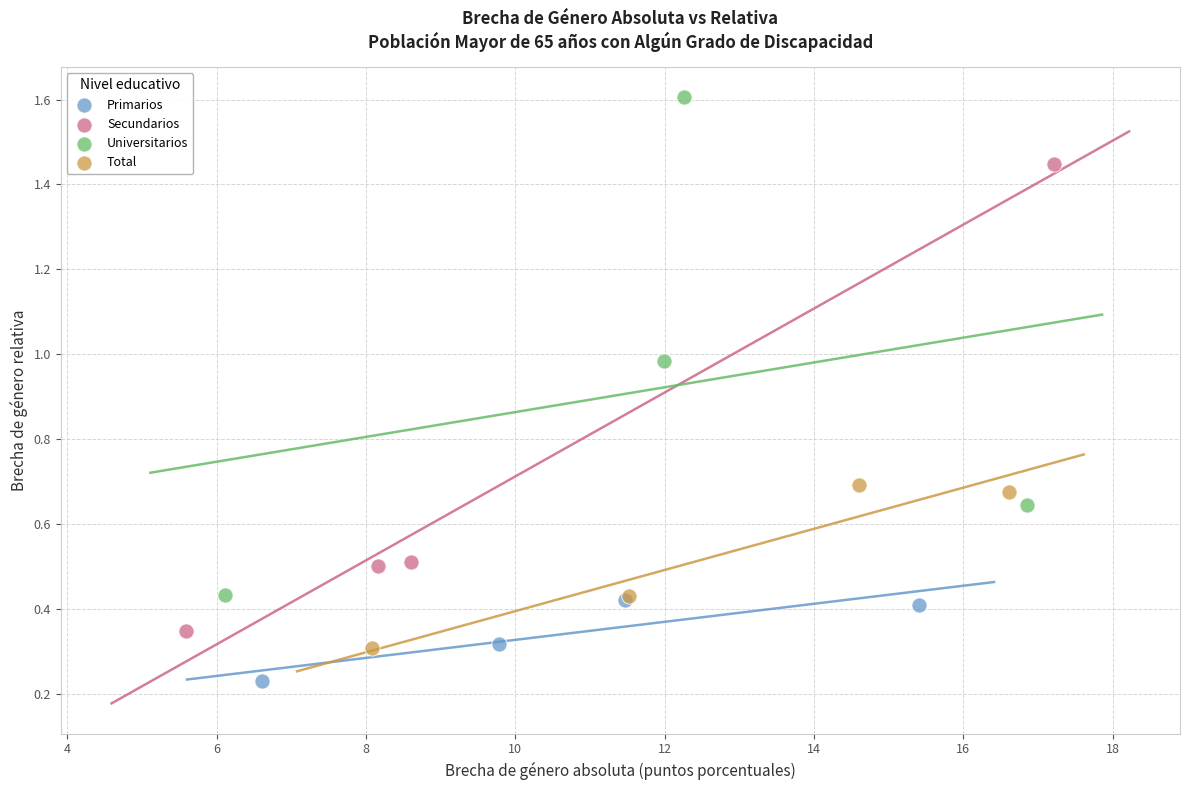

Which series reaches the minimum Y coordinate?

Primarios